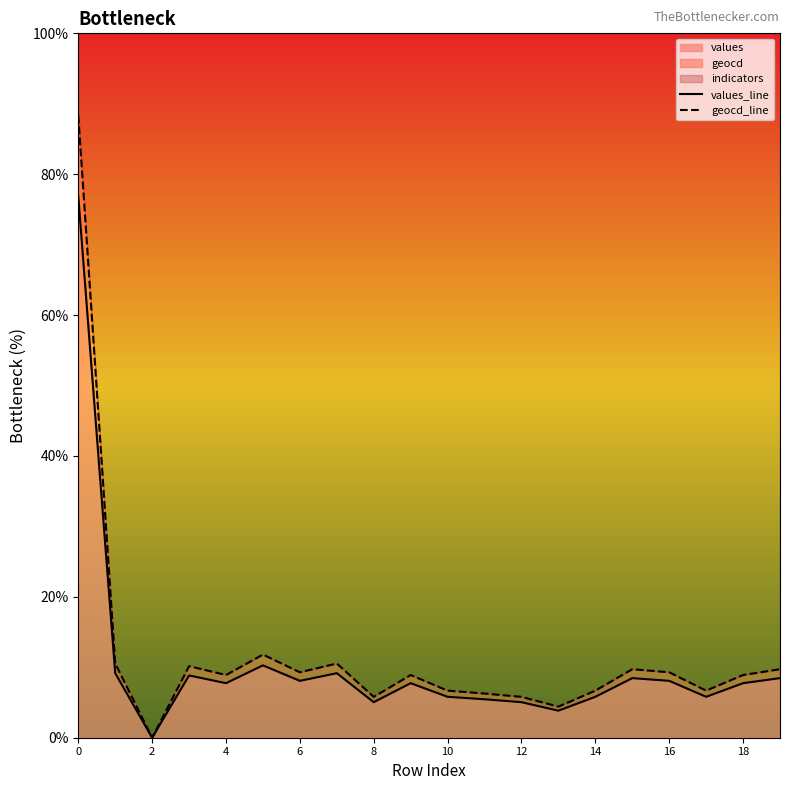

True or false: geocd_line and values_line cross at least once.

False